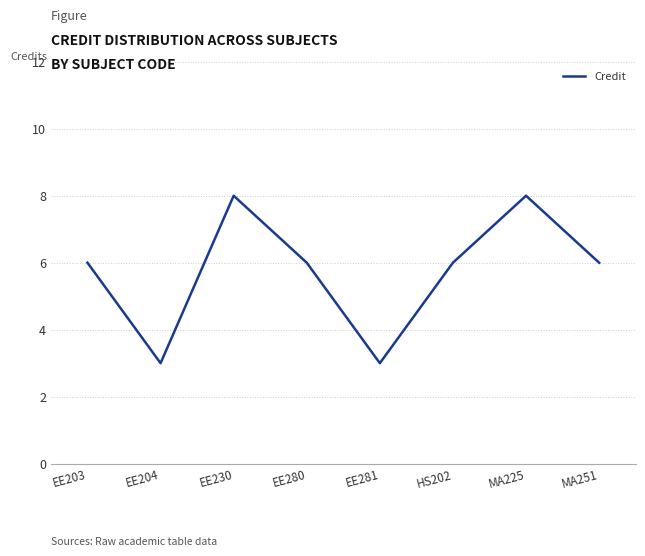

Count the number of categories in the chart.

8